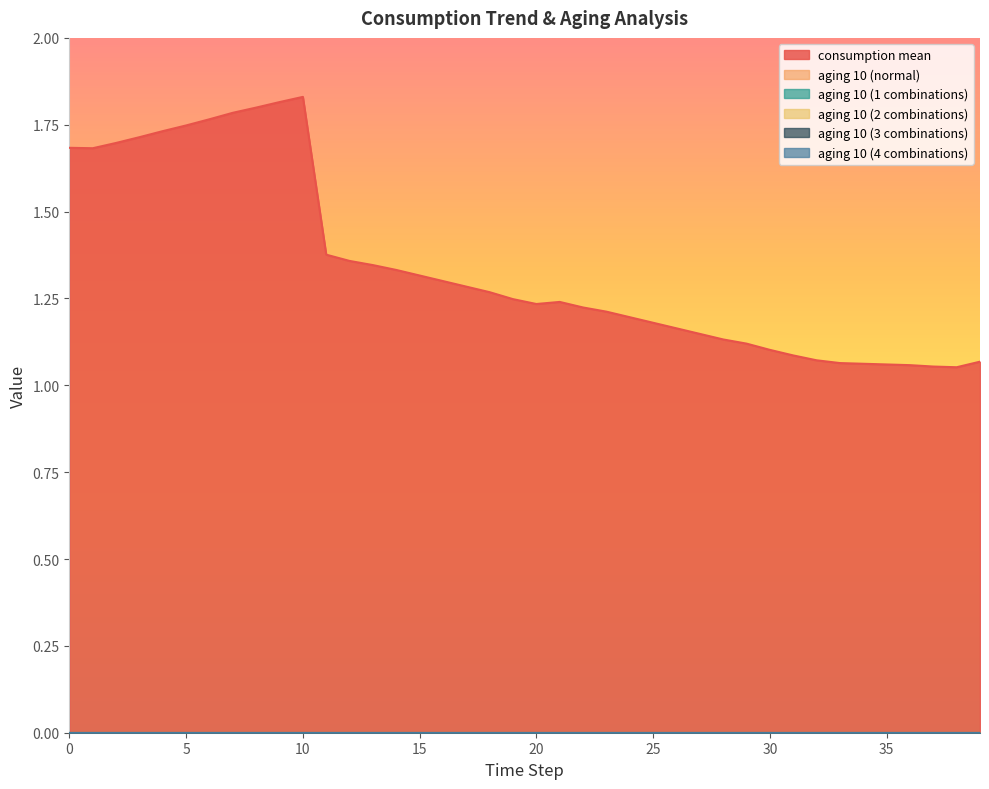

Reading left to right, list all the values displayed in this chart.

consumption mean: 0=1.7	1=1.7	2=1.7	3=1.7	4=1.7	5=1.7	6=1.8	7=1.8	8=1.8	9=1.8	10=1.8	11=1.4	12=1.4	13=1.3	14=1.3	15=1.3	16=1.3	17=1.3	18=1.3	19=1.2	20=1.2	21=1.2	22=1.2	23=1.2	24=1.2	25=1.2	26=1.2	27=1.1	28=1.1	29=1.1	30=1.1	31=1.1	32=1.1	33=1.1	34=1.1	35=1.1	36=1.1	37=1.1	38=1.1	39=1.1
aging 10 (normal): 0=0.0	1=0.0	2=0.0	3=0.0	4=0.0	5=0.0	6=0.0	7=0.0	8=0.0	9=0.0	10=0.0	11=0.0	12=0.0	13=0.0	14=0.0	15=0.0	16=0.0	17=0.0	18=0.0	19=0.0	20=0.0	21=0.0	22=0.0	23=0.0	24=0.0	25=0.0	26=0.0	27=0.0	28=0.0	29=0.0	30=0.0	31=0.0	32=0.0	33=0.0	34=0.0	35=0.0	36=0.0	37=0.0	38=0.0	39=0.0
aging 10 (1 combinations): 0=0.0	1=0.0	2=0.0	3=0.0	4=0.0	5=0.0	6=0.0	7=0.0	8=0.0	9=0.0	10=0.0	11=0.0	12=0.0	13=0.0	14=0.0	15=0.0	16=0.0	17=0.0	18=0.0	19=0.0	20=0.0	21=0.0	22=0.0	23=0.0	24=0.0	25=0.0	26=0.0	27=0.0	28=0.0	29=0.0	30=0.0	31=0.0	32=0.0	33=0.0	34=0.0	35=0.0	36=0.0	37=0.0	38=0.0	39=0.0
aging 10 (2 combinations): 0=0.0	1=0.0	2=0.0	3=0.0	4=0.0	5=0.0	6=0.0	7=0.0	8=0.0	9=0.0	10=0.0	11=0.0	12=0.0	13=0.0	14=0.0	15=0.0	16=0.0	17=0.0	18=0.0	19=0.0	20=0.0	21=0.0	22=0.0	23=0.0	24=0.0	25=0.0	26=0.0	27=0.0	28=0.0	29=0.0	30=0.0	31=0.0	32=0.0	33=0.0	34=0.0	35=0.0	36=0.0	37=0.0	38=0.0	39=0.0
aging 10 (3 combinations): 0=0.0	1=0.0	2=0.0	3=0.0	4=0.0	5=0.0	6=0.0	7=0.0	8=0.0	9=0.0	10=0.0	11=0.0	12=0.0	13=0.0	14=0.0	15=0.0	16=0.0	17=0.0	18=0.0	19=0.0	20=0.0	21=0.0	22=0.0	23=0.0	24=0.0	25=0.0	26=0.0	27=0.0	28=0.0	29=0.0	30=0.0	31=0.0	32=0.0	33=0.0	34=0.0	35=0.0	36=0.0	37=0.0	38=0.0	39=0.0
aging 10 (4 combinations): 0=0.0	1=0.0	2=0.0	3=0.0	4=0.0	5=0.0	6=0.0	7=0.0	8=0.0	9=0.0	10=0.0	11=0.0	12=0.0	13=0.0	14=0.0	15=0.0	16=0.0	17=0.0	18=0.0	19=0.0	20=0.0	21=0.0	22=0.0	23=0.0	24=0.0	25=0.0	26=0.0	27=0.0	28=0.0	29=0.0	30=0.0	31=0.0	32=0.0	33=0.0	34=0.0	35=0.0	36=0.0	37=0.0	38=0.0	39=0.0